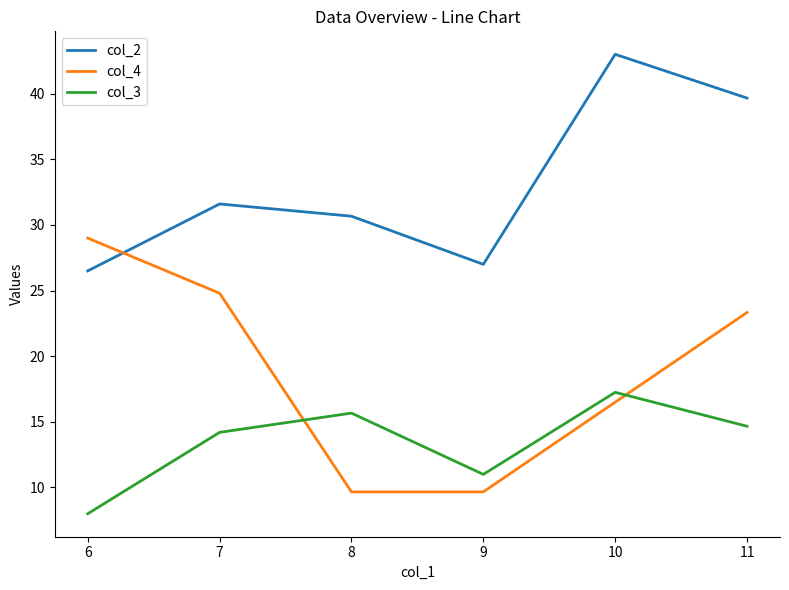

In col_2, how many points are higher than both neighbors (excluding endpoints)?

2